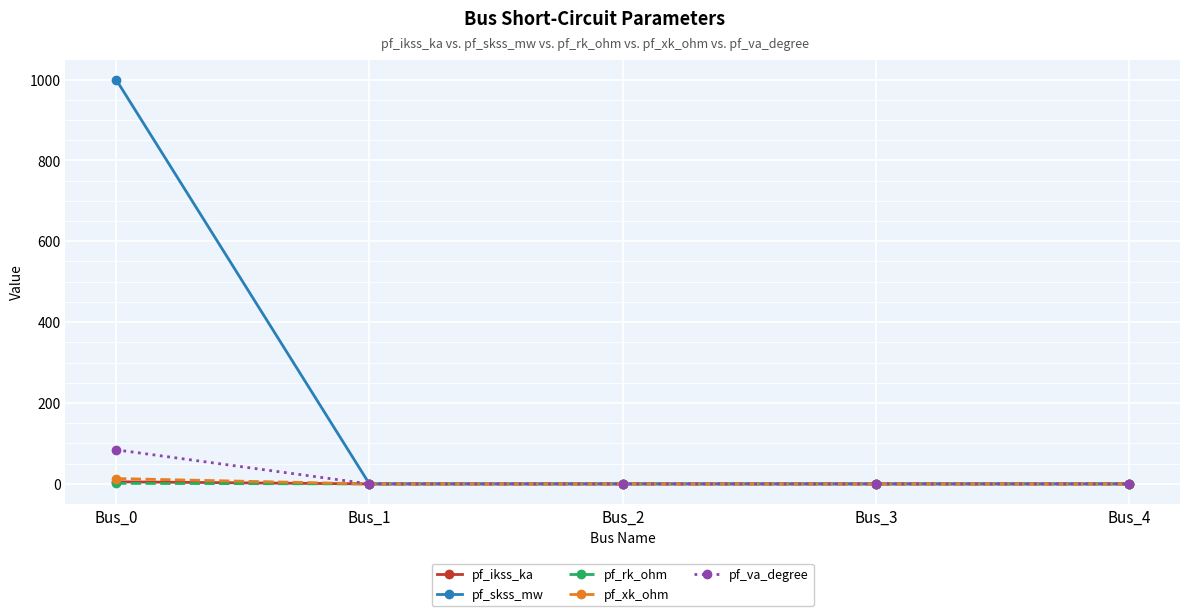

True or false: pf_xk_ohm has more than 2 interior local peaks.

False